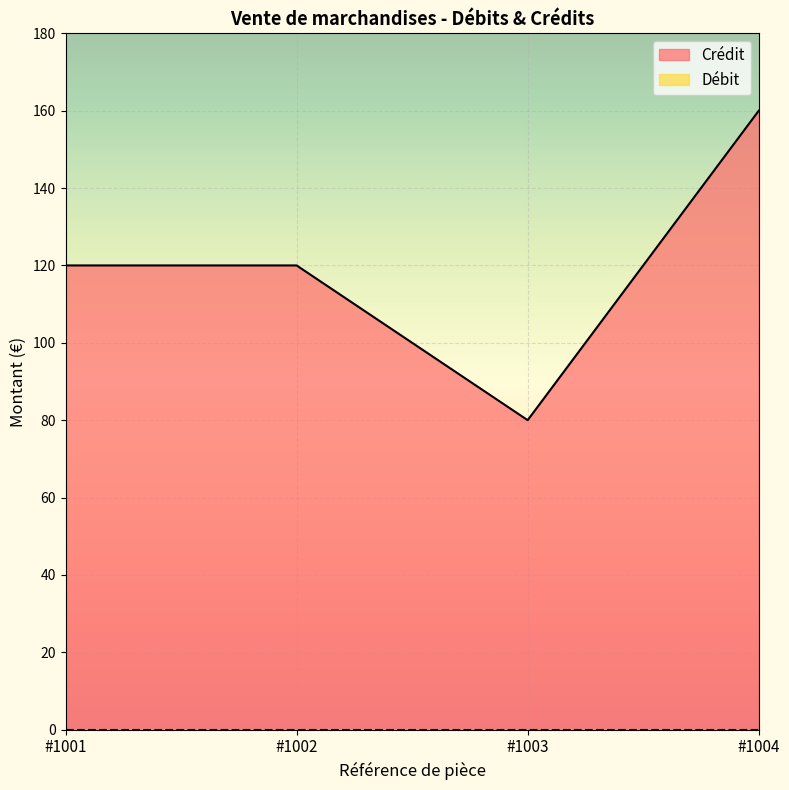

How many lines are shown in the chart?

2